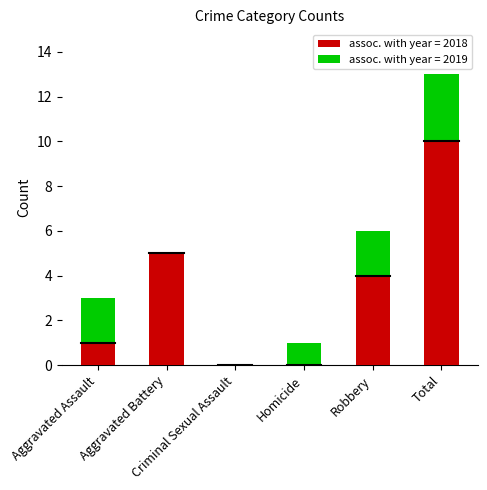

What is the difference between the maximum and minimum values in the 2018 series?

10